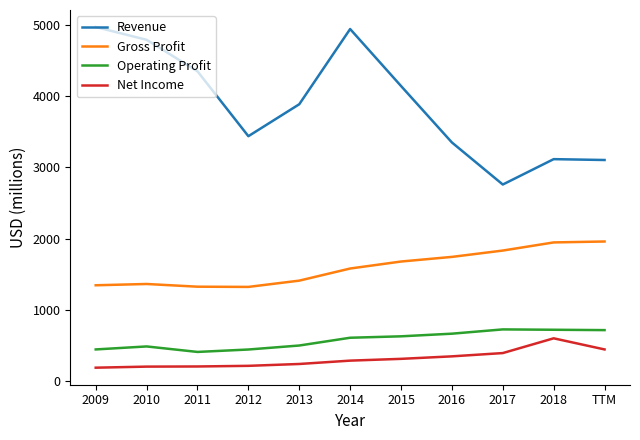

True or false: Revenue and Operating Profit intersect in this chart.

False